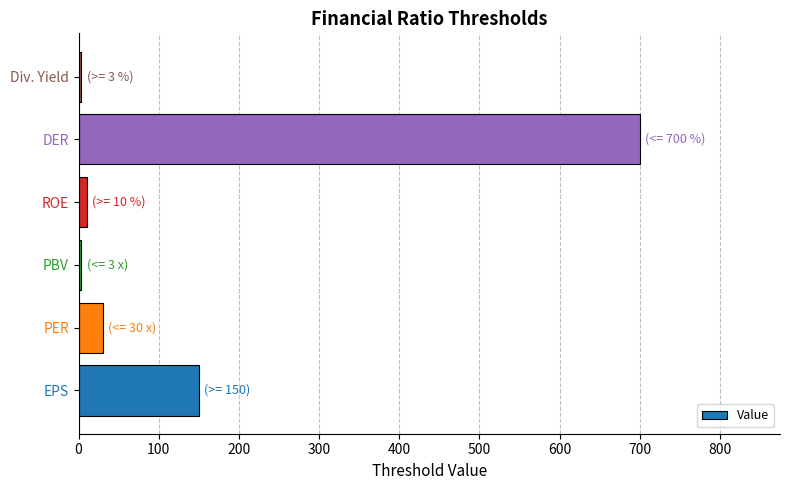

Reading bottom to top, what are all the values shown in this chart?

EPS=150	PER=30	PBV=3	ROE=10	DER=700	Div. Yield=3